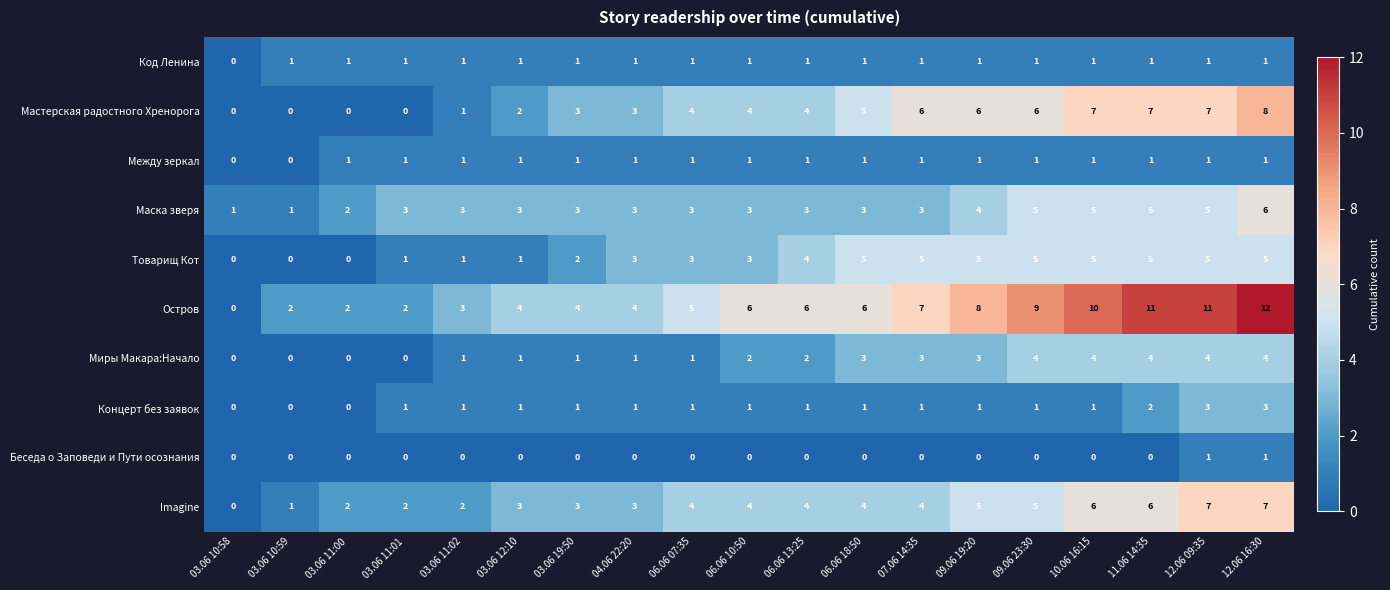

True or false: Миры Макара:Начало has a value of 0 at 03.06 11:01.

True